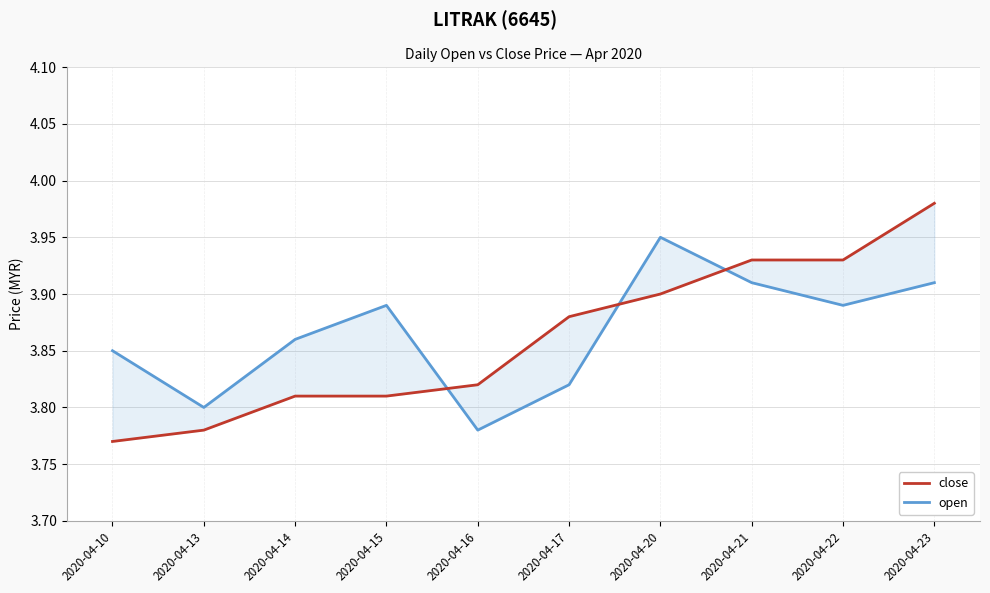

What is the value of the open point at the 6th from the left?

3.8